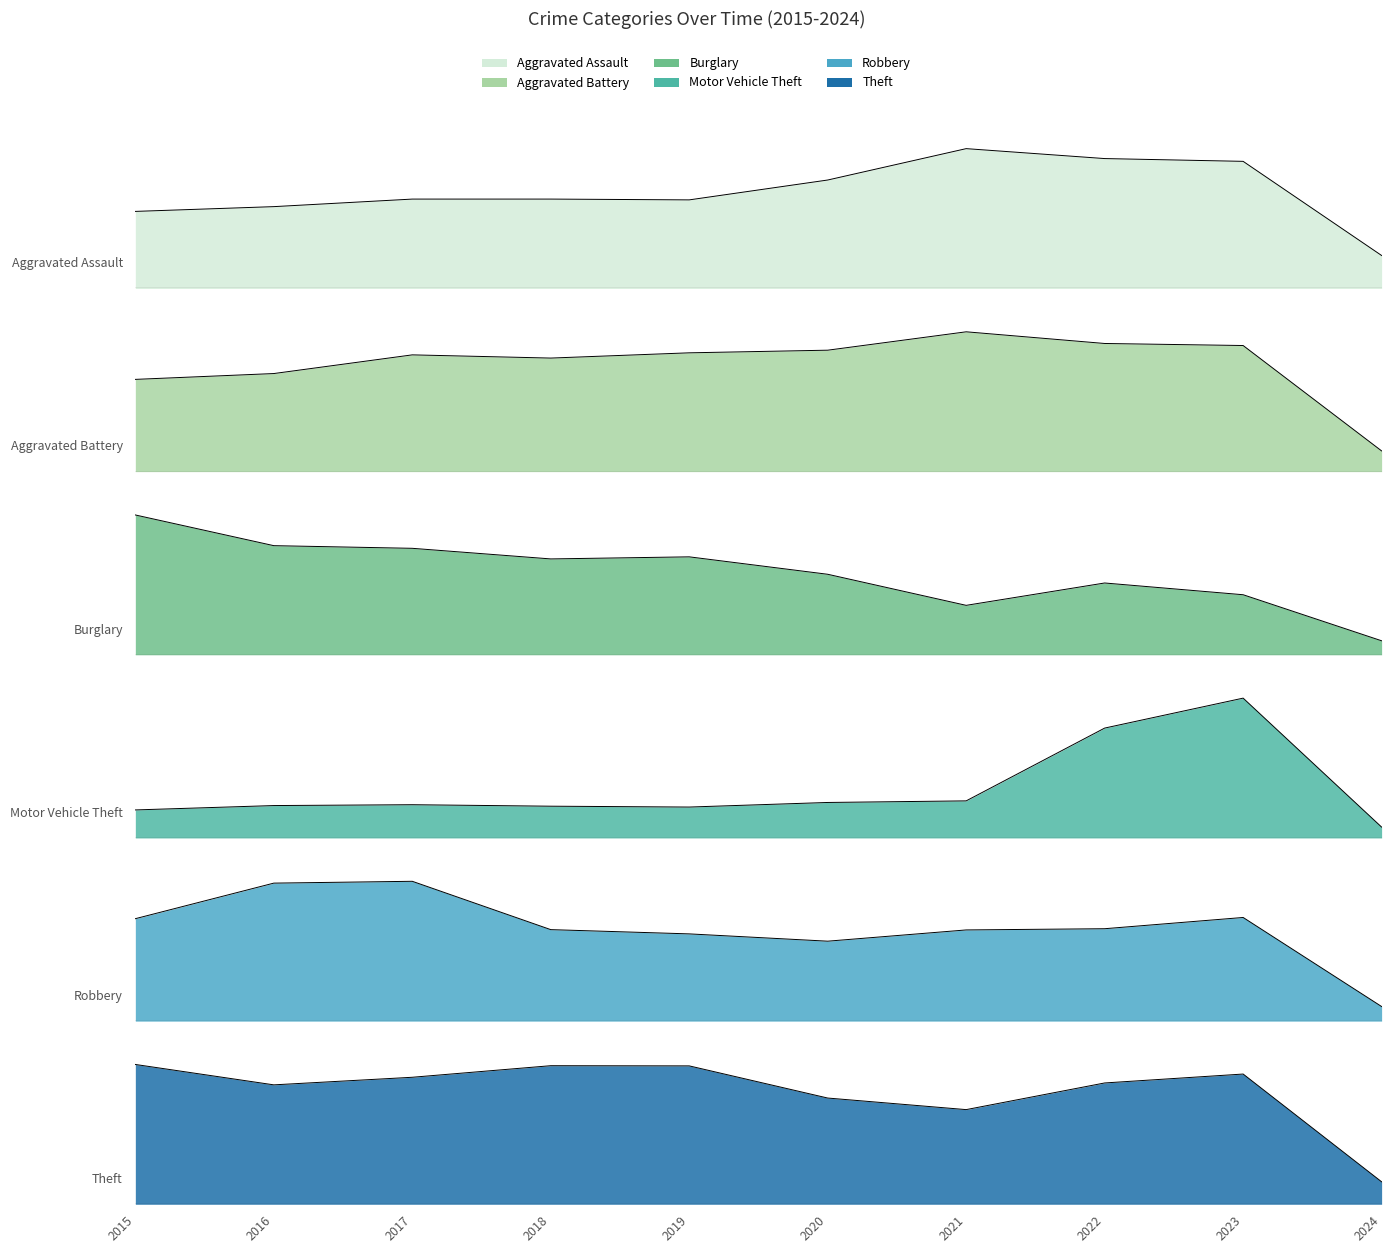

Which category has the lowest value across all series?

2024